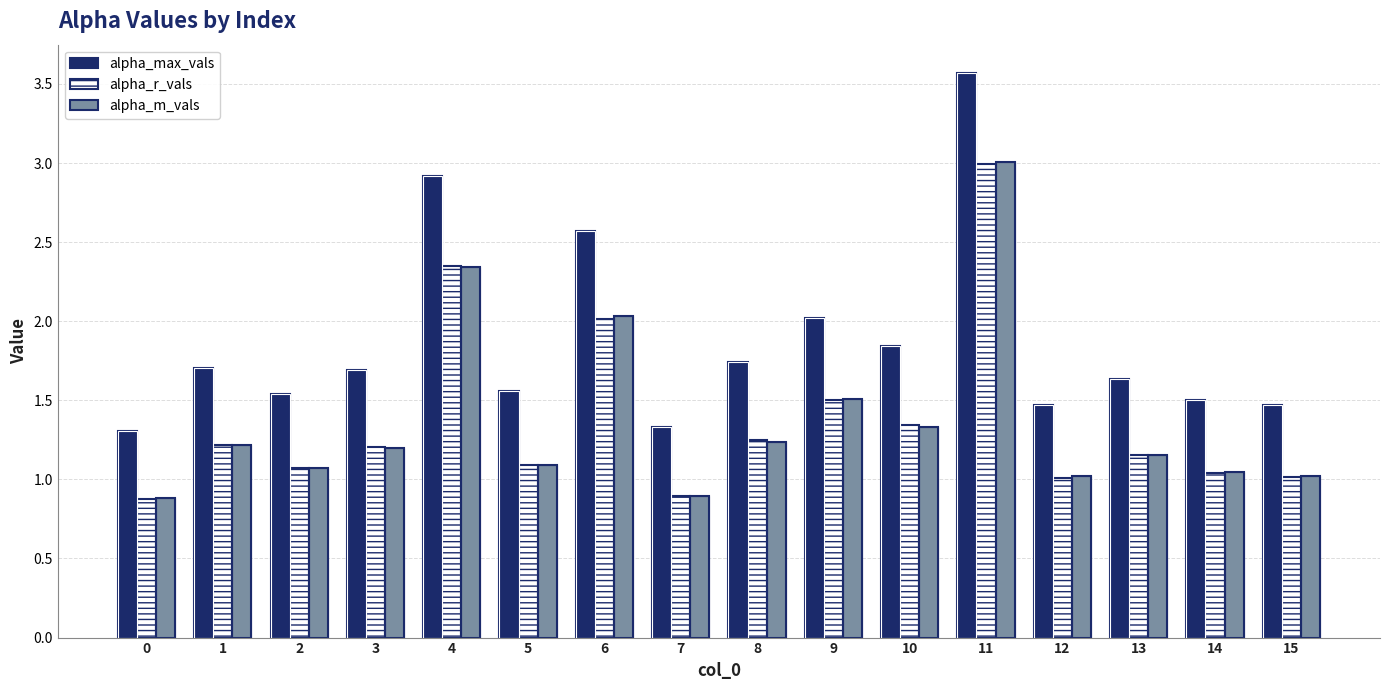

What is the difference between the maximum and minimum values in the alpha_r_vals series?

2.1